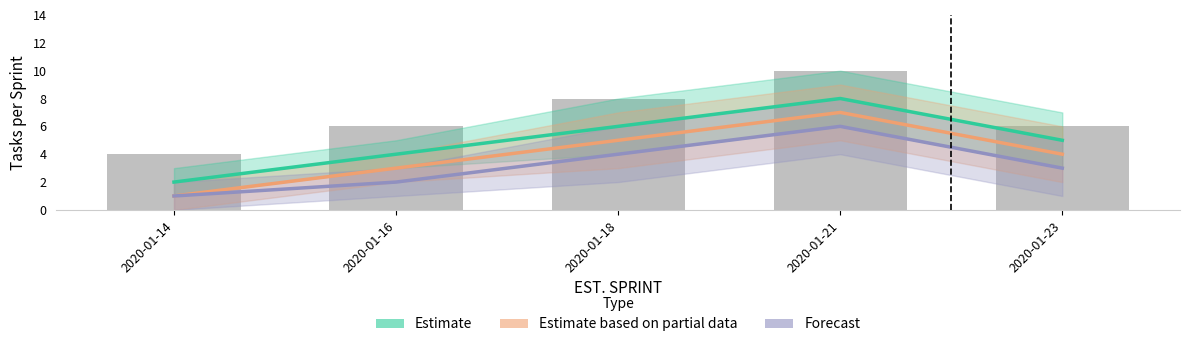

Rank the series by their maximum value, from lowest to highest.

Forecast, Estimate based on partial data, Estimate